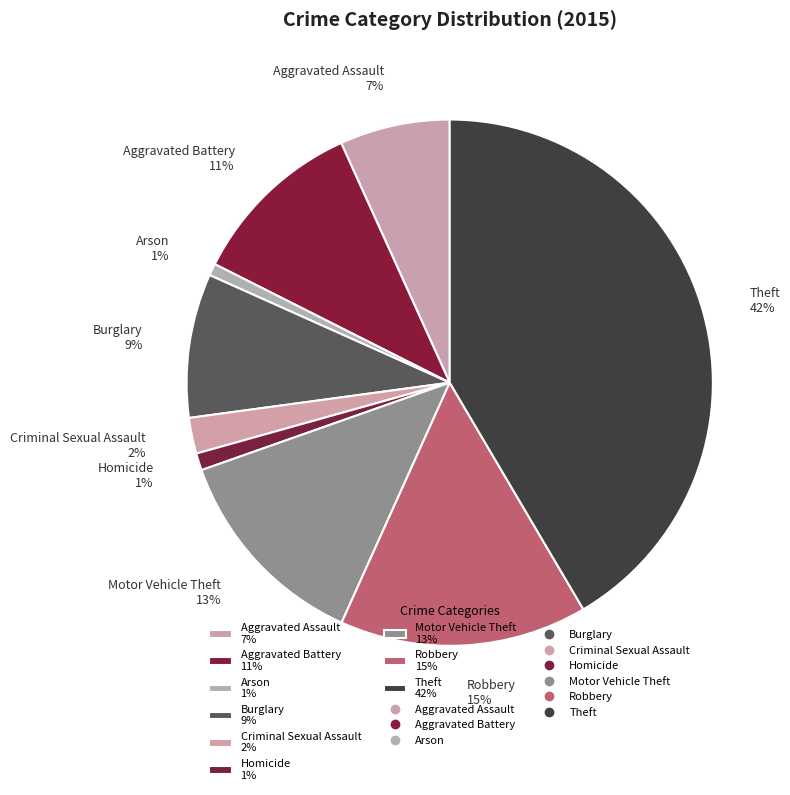

Is Homicide 1% the majority of the pie?

No